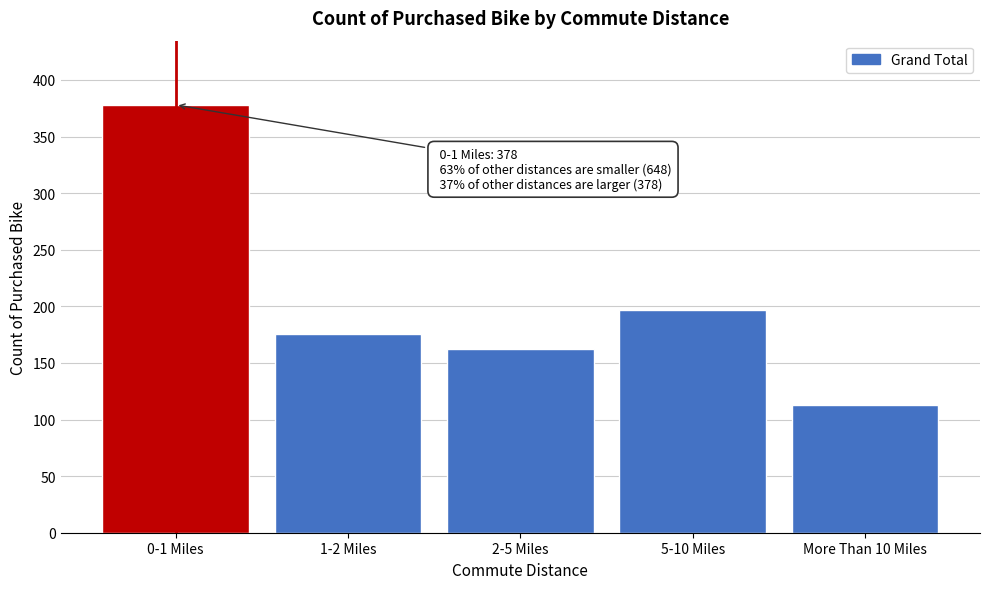

Reading left to right, list all the values displayed in this chart.

378	176	162	197	113